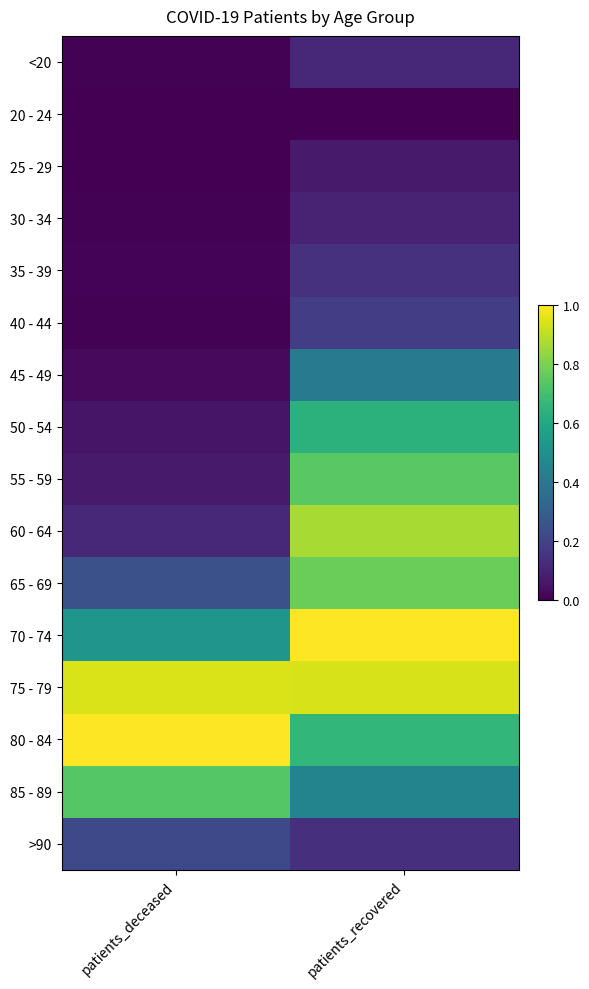

Reading right to left, what are all the values shown in this chart?

<20: patients_recovered=0.1	patients_deceased=0.0
20 - 24: patients_recovered=0.0	patients_deceased=0.0
25 - 29: patients_recovered=0.1	patients_deceased=0.0
30 - 34: patients_recovered=0.1	patients_deceased=0.0
35 - 39: patients_recovered=0.1	patients_deceased=0.0
40 - 44: patients_recovered=0.2	patients_deceased=0.0
45 - 49: patients_recovered=0.4	patients_deceased=0.0
50 - 54: patients_recovered=0.6	patients_deceased=0.1
55 - 59: patients_recovered=0.7	patients_deceased=0.1
60 - 64: patients_recovered=0.9	patients_deceased=0.1
65 - 69: patients_recovered=0.8	patients_deceased=0.2
70 - 74: patients_recovered=1.0	patients_deceased=0.5
75 - 79: patients_recovered=0.9	patients_deceased=0.9
80 - 84: patients_recovered=0.7	patients_deceased=1.0
85 - 89: patients_recovered=0.4	patients_deceased=0.7
>90: patients_recovered=0.1	patients_deceased=0.2